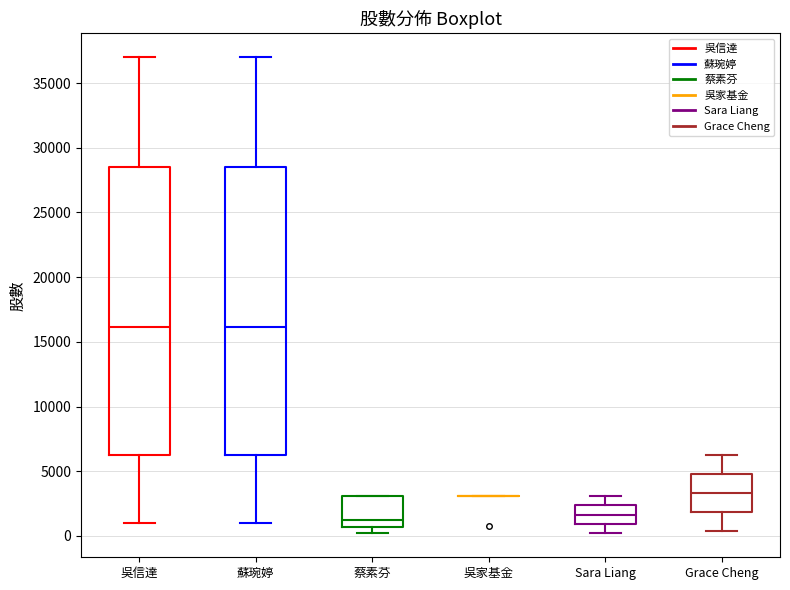

Reading left to right, read every box against the y-axis: the position of its median line, the range the box covers, and the ends of its whiskers. The values are not printed on the chart, so give them approximately, as read against the axis.

吳信達: median 16000, box 6500 to 28500, whiskers 1000 to 37000
蘇琬婷: median 16000, box 6500 to 28500, whiskers 1000 to 37000
蔡素芬: median 1500, box 500 to 3000, whiskers 500 (just below the box's lower edge) to 3000
吳家基金: box collapsed to a line at 3000, whiskers 3000 to 3000
Sara Liang: median 1500, box 1000 to 2500, whiskers 0 to 3000
Grace Cheng: median 3500, box 2000 to 5000, whiskers 500 to 6500